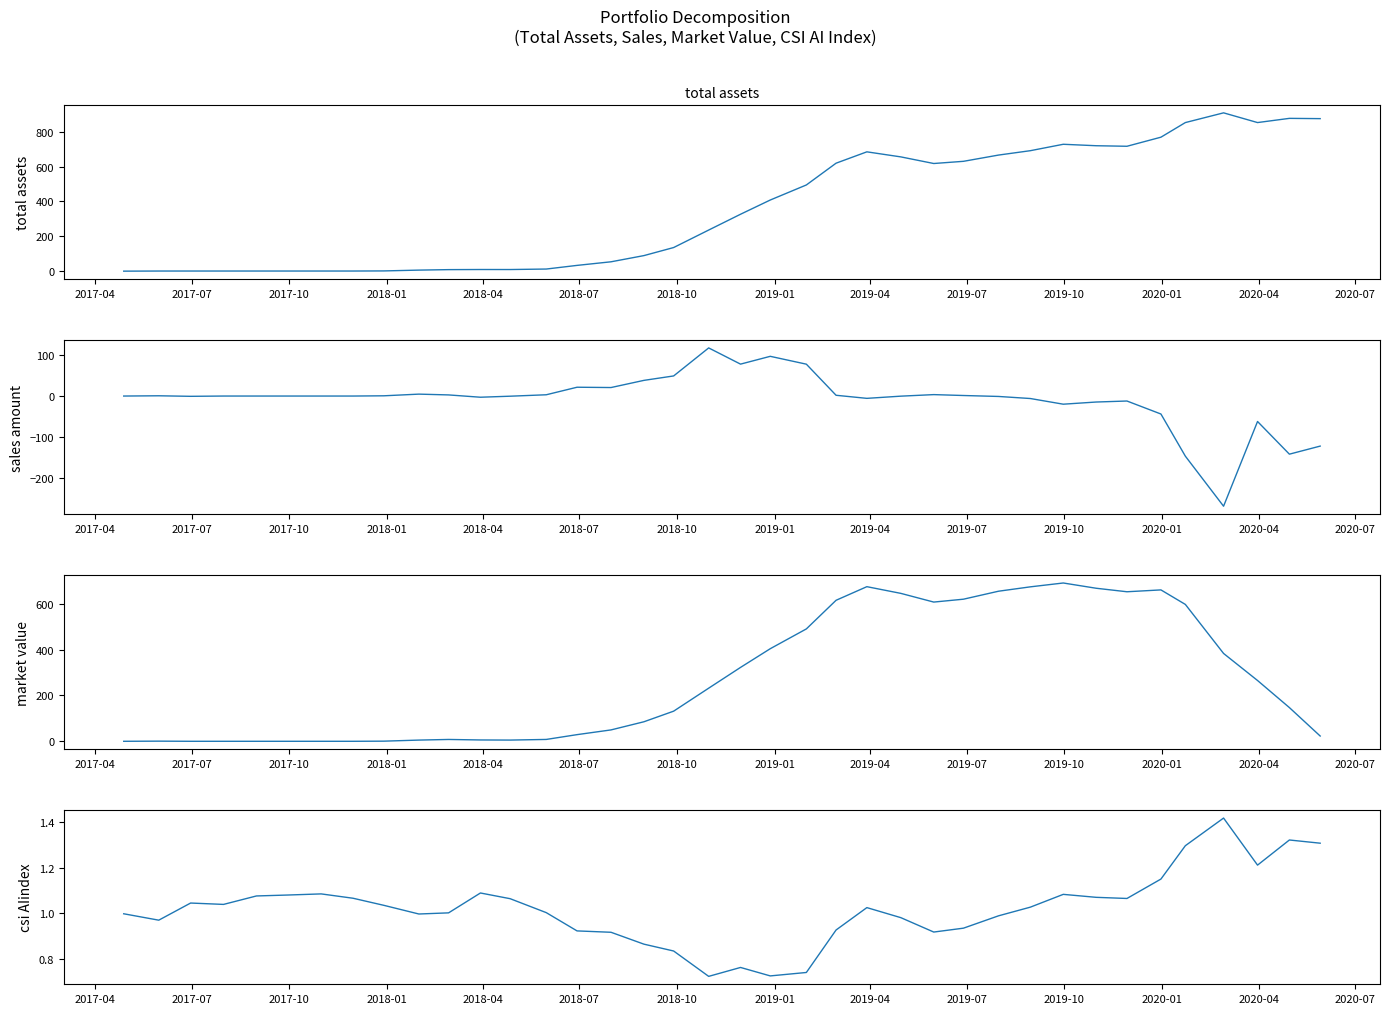

Reading left to right, transcribe all the data shown in this chart.

total assets: 0.0	0.6	0.7	0.7	0.7	0.7	0.7	0.7	1.3	5.9	8.7	9.4	9.3	12.1	33.0	53.6	89.2	135.4	235.8	326.4	408.0	494.4	619.4	684.4	655.5	617.5	630.1	665.9	691.1	727.8	719.5	716.4	768.5	852.4	908.1	852.4	876.5	874.9
sales amount: 0.0	0.6	-0.7	0.0	0.0	0.0	0.0	0.0	0.6	4.7	2.7	-2.9	-0.4	3.1	21.6	20.8	38.4	49.2	117.8	78.2	97.2	78.0	1.9	-5.7	-0.3	3.5	1.3	-1.0	-6.1	-20.0	-14.7	-12.2	-44.0	-147.2	-269.8	-62.3	-142.3	-122.6
market value: 0.0	0.6	0.0	0.0	0.0	0.0	0.0	0.0	0.6	5.2	8.0	5.8	5.3	8.1	29.0	49.7	85.2	131.5	231.8	322.5	404.1	490.4	615.4	674.8	645.6	607.6	620.2	655.0	674.1	690.9	667.9	652.6	660.7	597.4	383.4	265.3	147.1	23.0
csi AIindex: 1.0	1.0	1.0	1.0	1.1	1.1	1.1	1.1	1.0	1.0	1.0	1.1	1.1	1.0	0.9	0.9	0.9	0.8	0.7	0.8	0.7	0.7	0.9	1.0	1.0	0.9	0.9	1.0	1.0	1.1	1.1	1.1	1.1	1.3	1.4	1.2	1.3	1.3